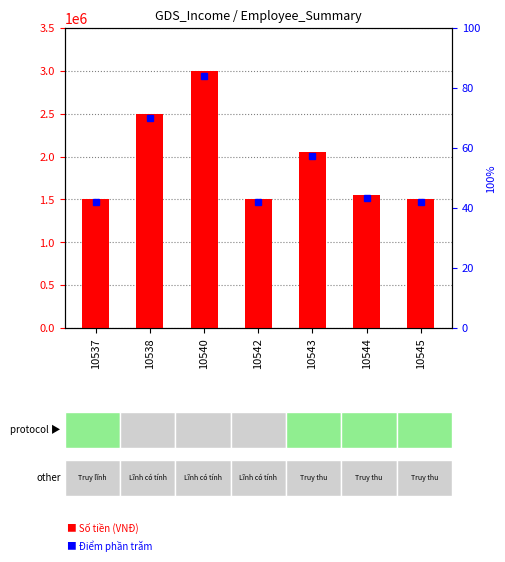

The value at 10543 is 2050000. True or false?

True